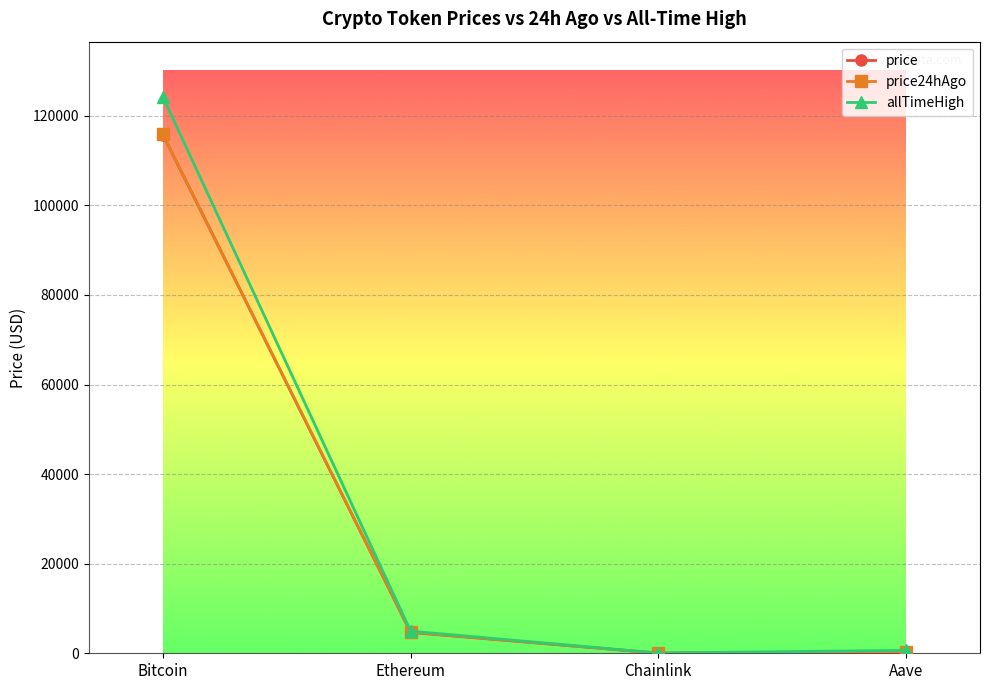

At how many categories does at least one series exceed 113247?

1